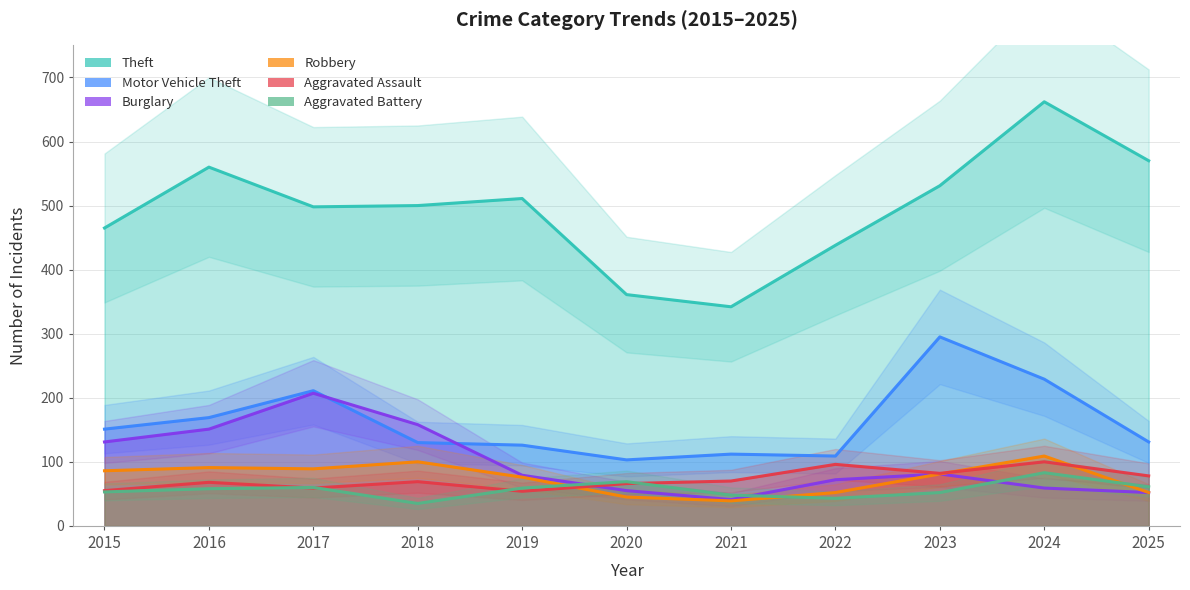

True or false: Motor Vehicle Theft and Theft cross at least once.

False